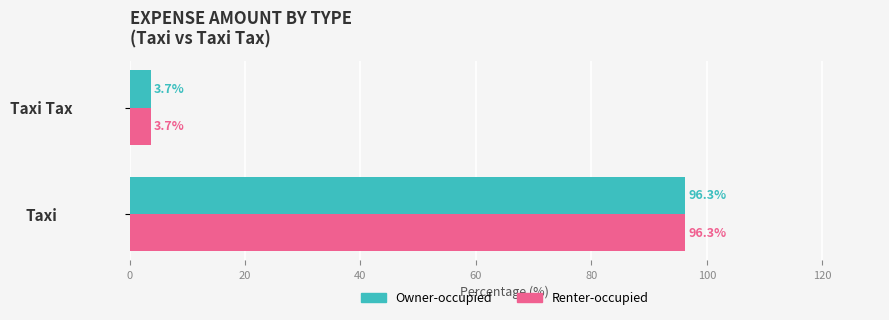

What is the minimum value shown in the chart?

3.7